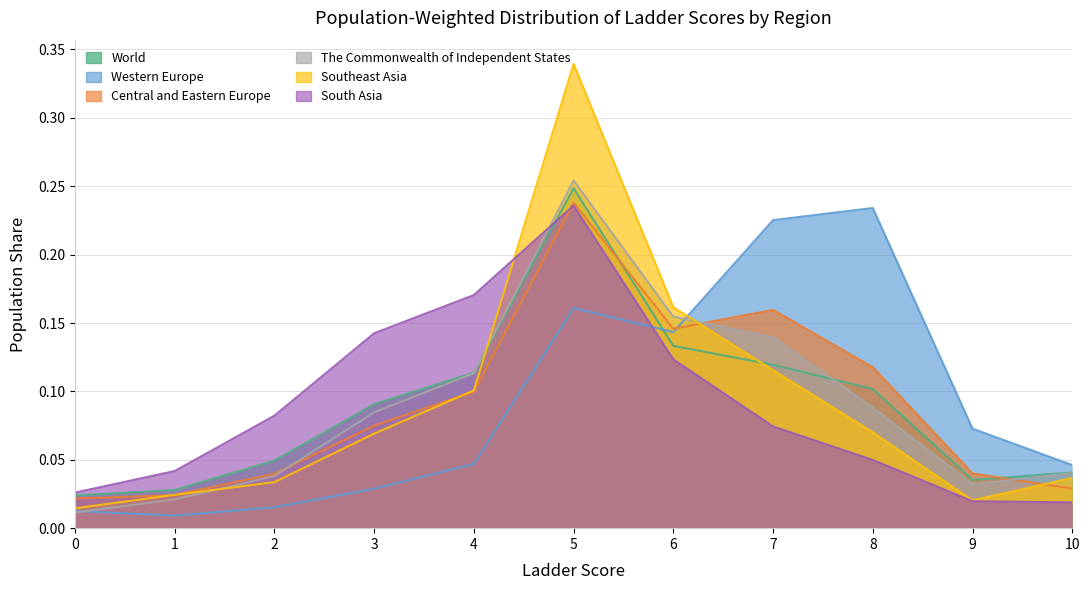

What is the difference between the South Asia values at 7 and 3?

0.1